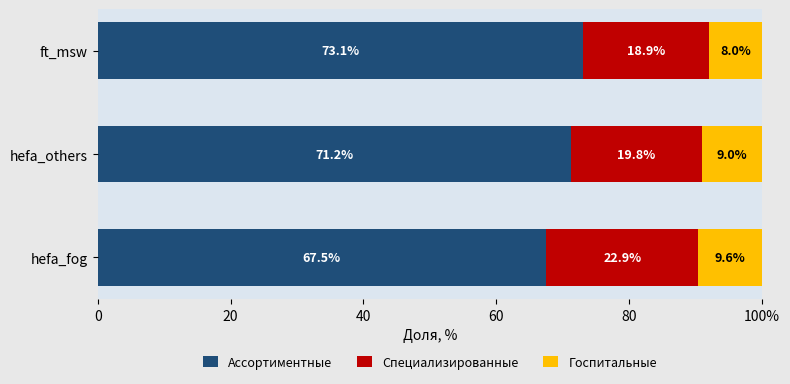

What is the value of the Госпитальные bar at the 2nd from the left?

9.0